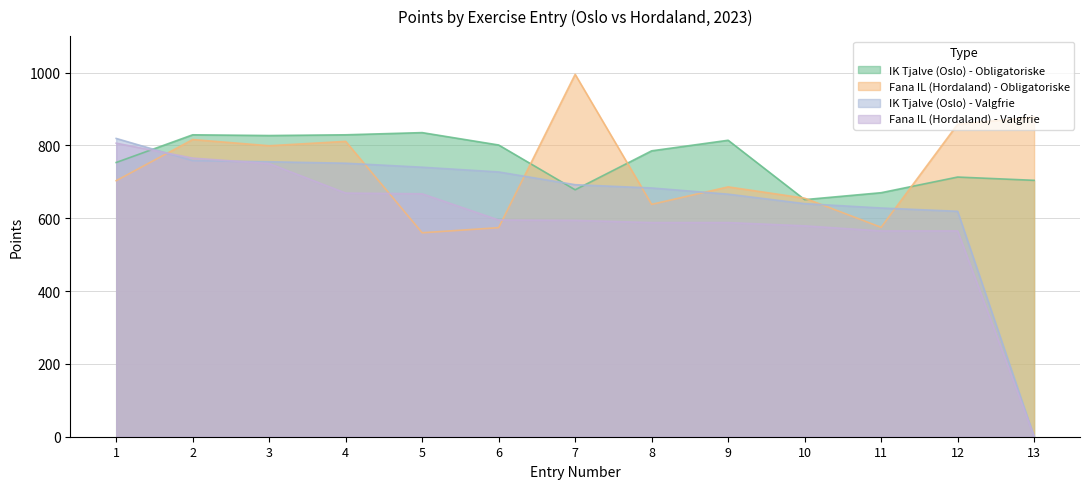

At which category is the sum across all series the highest?

2